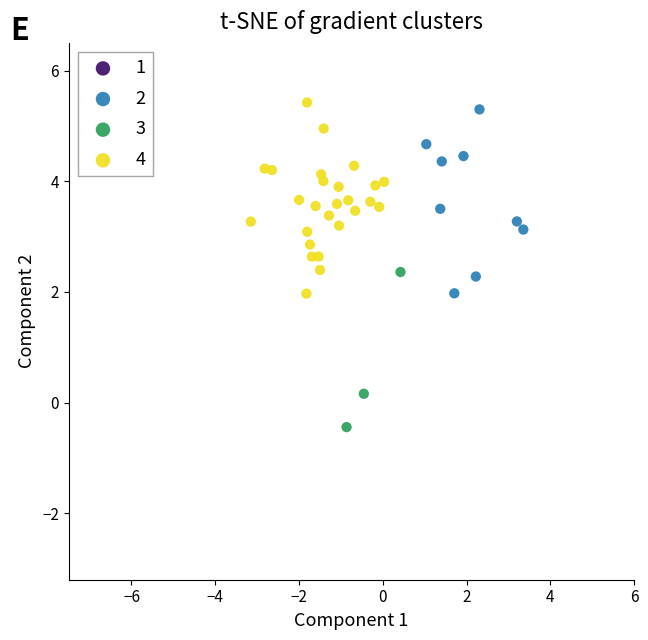

Which series has the largest Y range (max minus min)?

4